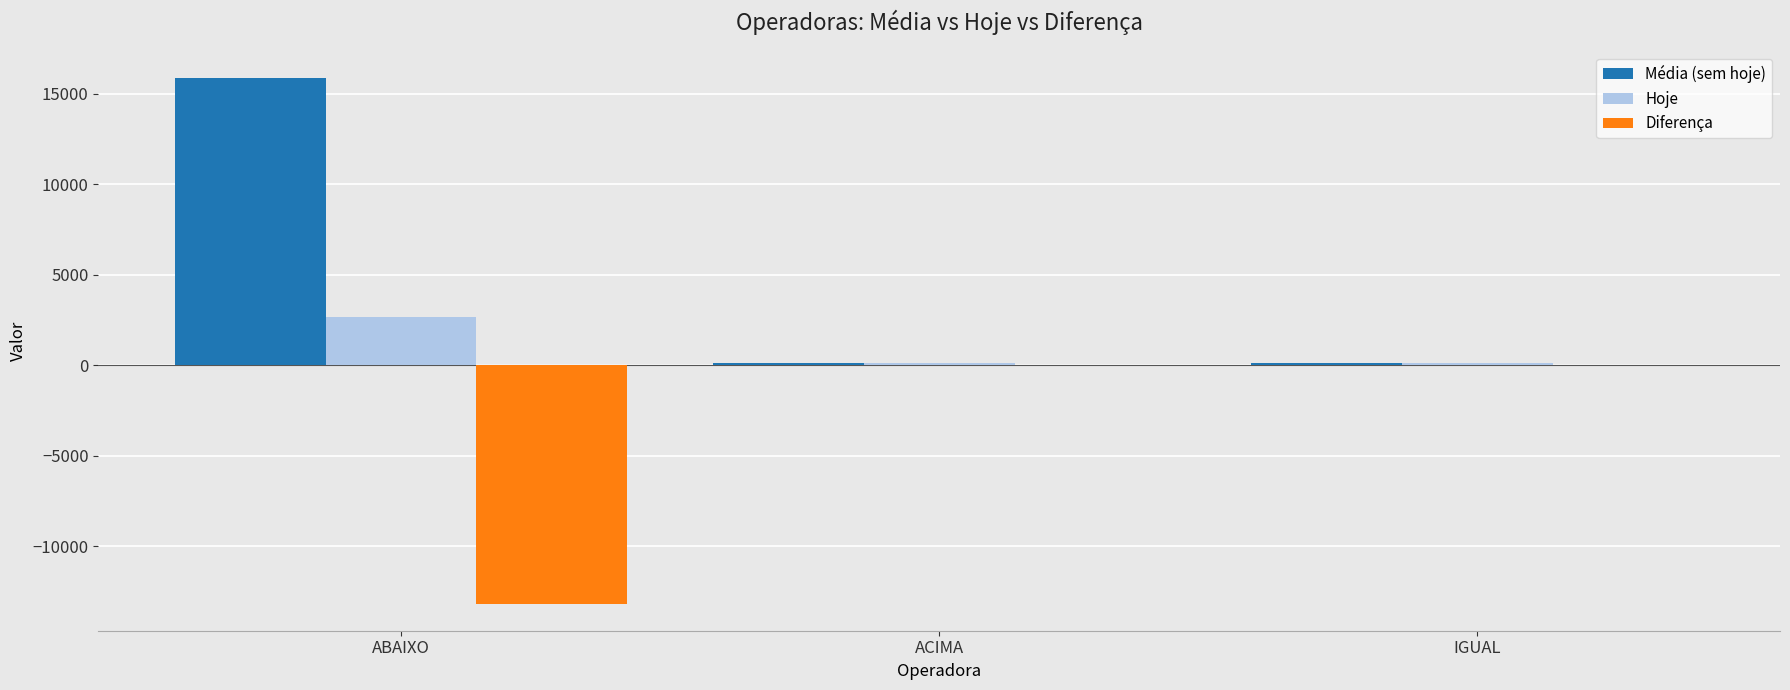

Which series has the largest range (max minus min)?

Média (sem hoje)